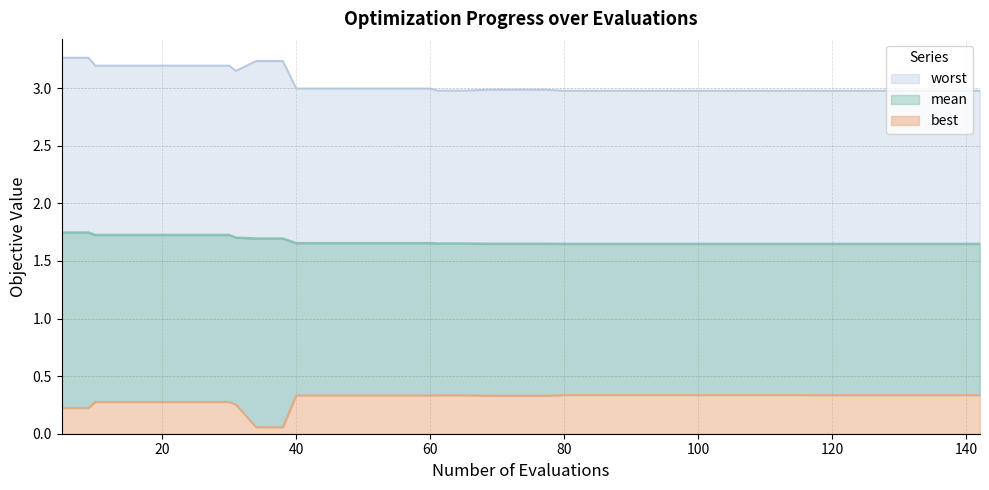

The mean series shows 1.7 at mean. True or false?

True